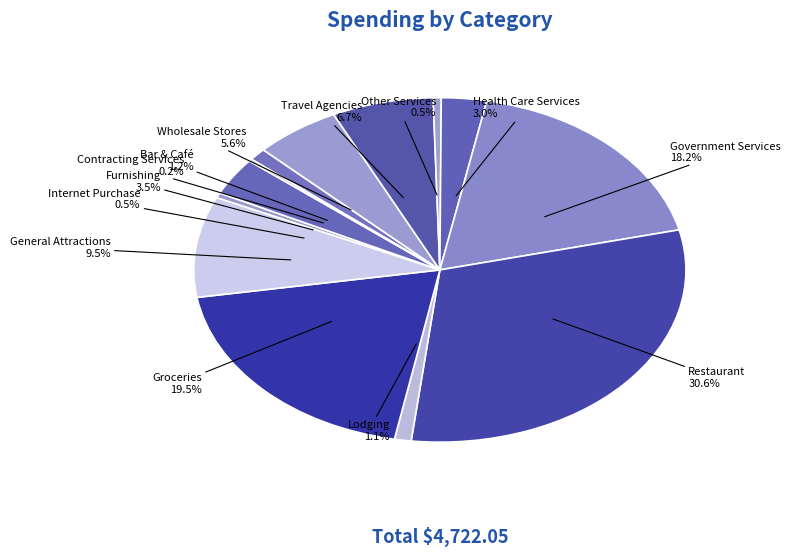

To the nearest percent, what portion does Merchandise & Supplies-Wholesale Stores represent?

6%